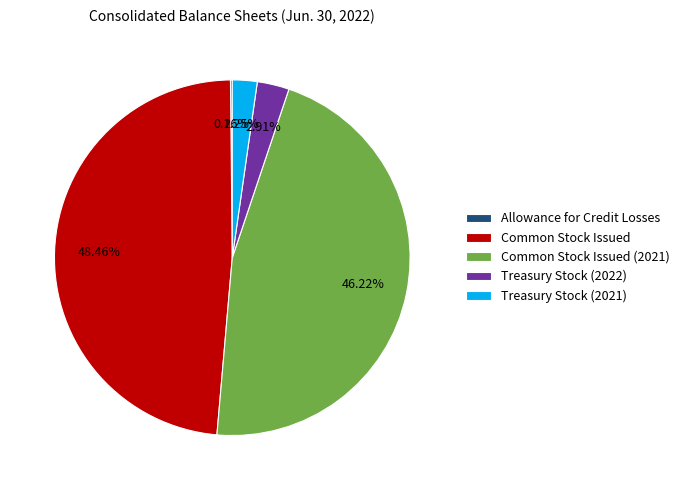

Do Common Stock Issued (2021) and Treasury Stock (2022) together represent more than half of the pie?

No